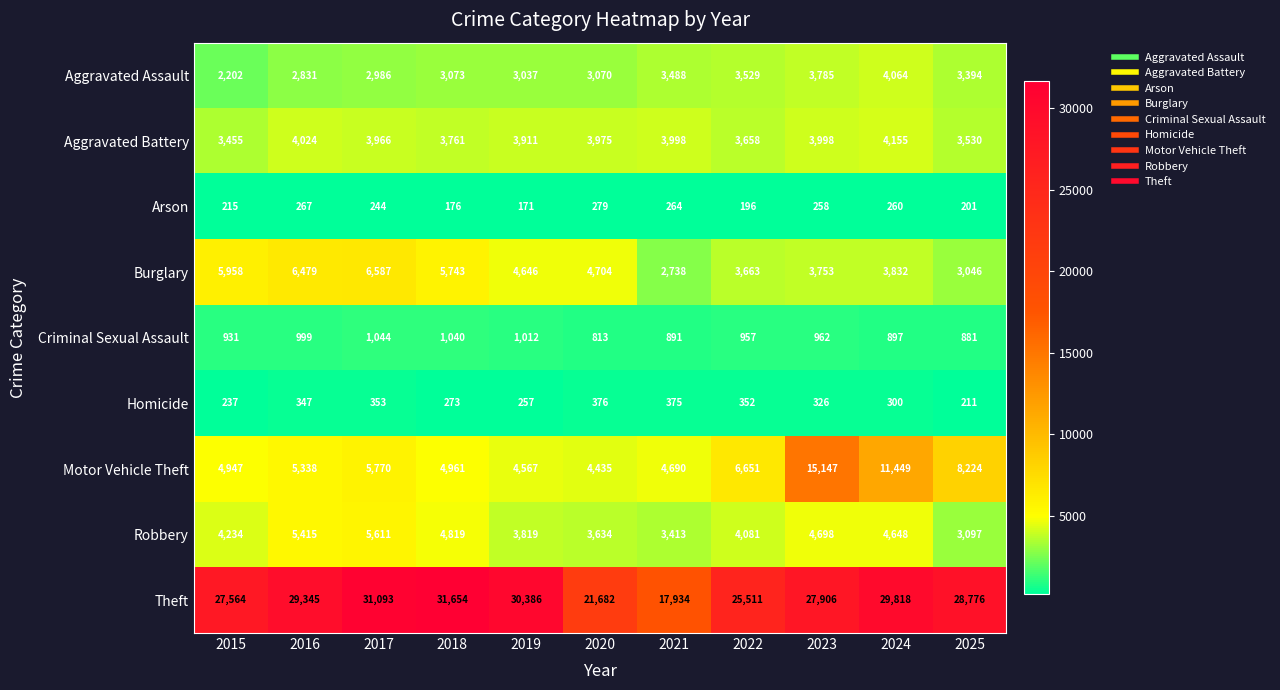

At how many categories does at least one series exceed 15004?

11